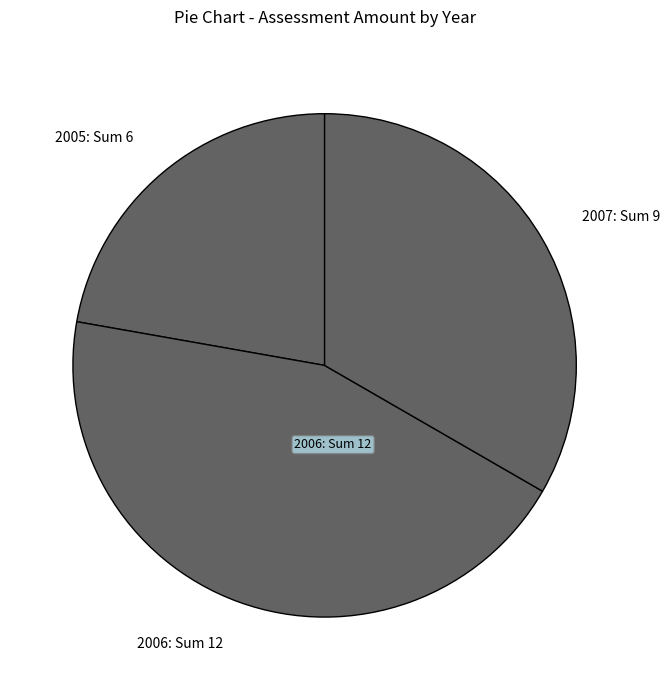

Count the number of slices in the pie.

3